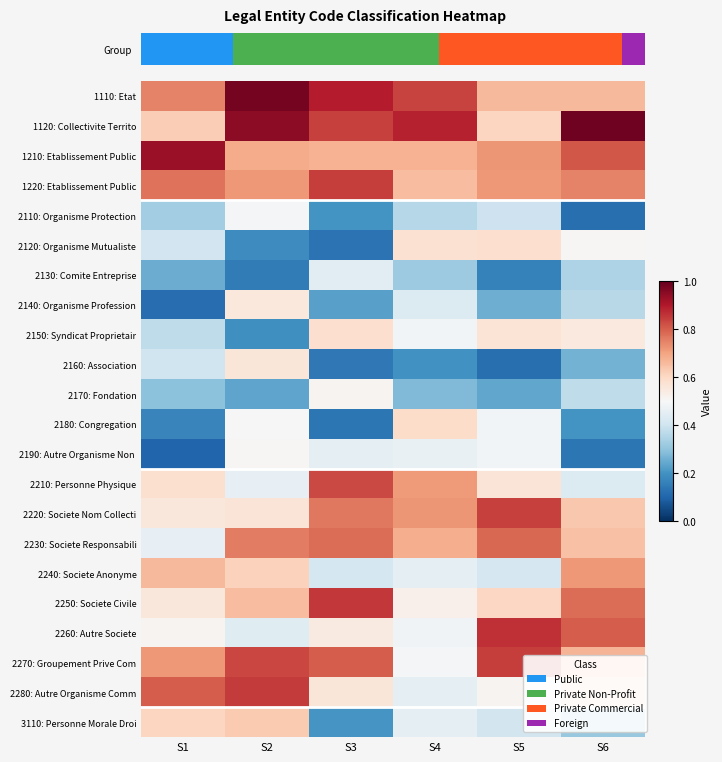

Between S6 and S3, which is larger?

S3